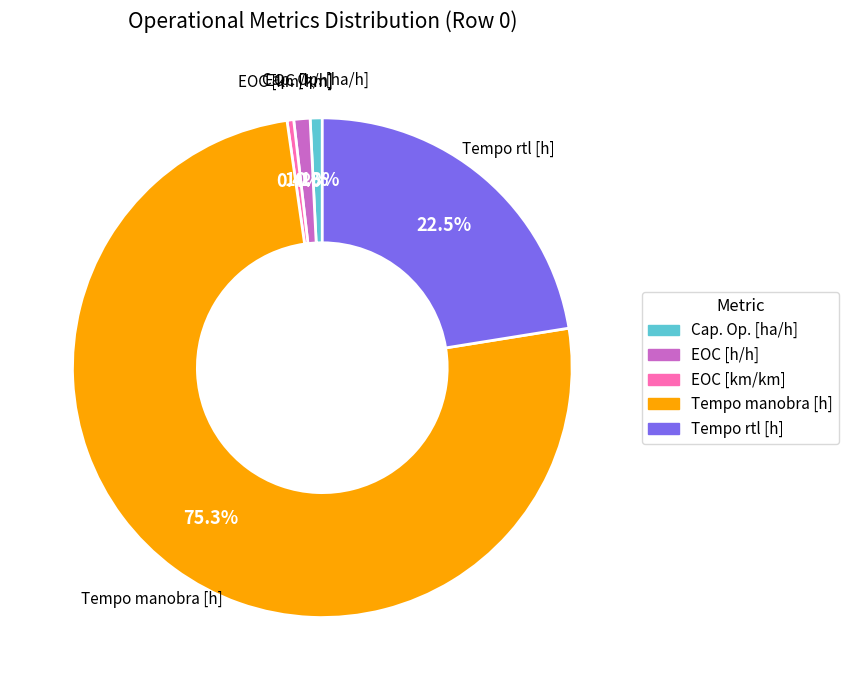

Is there a majority slice in this chart?

Yes